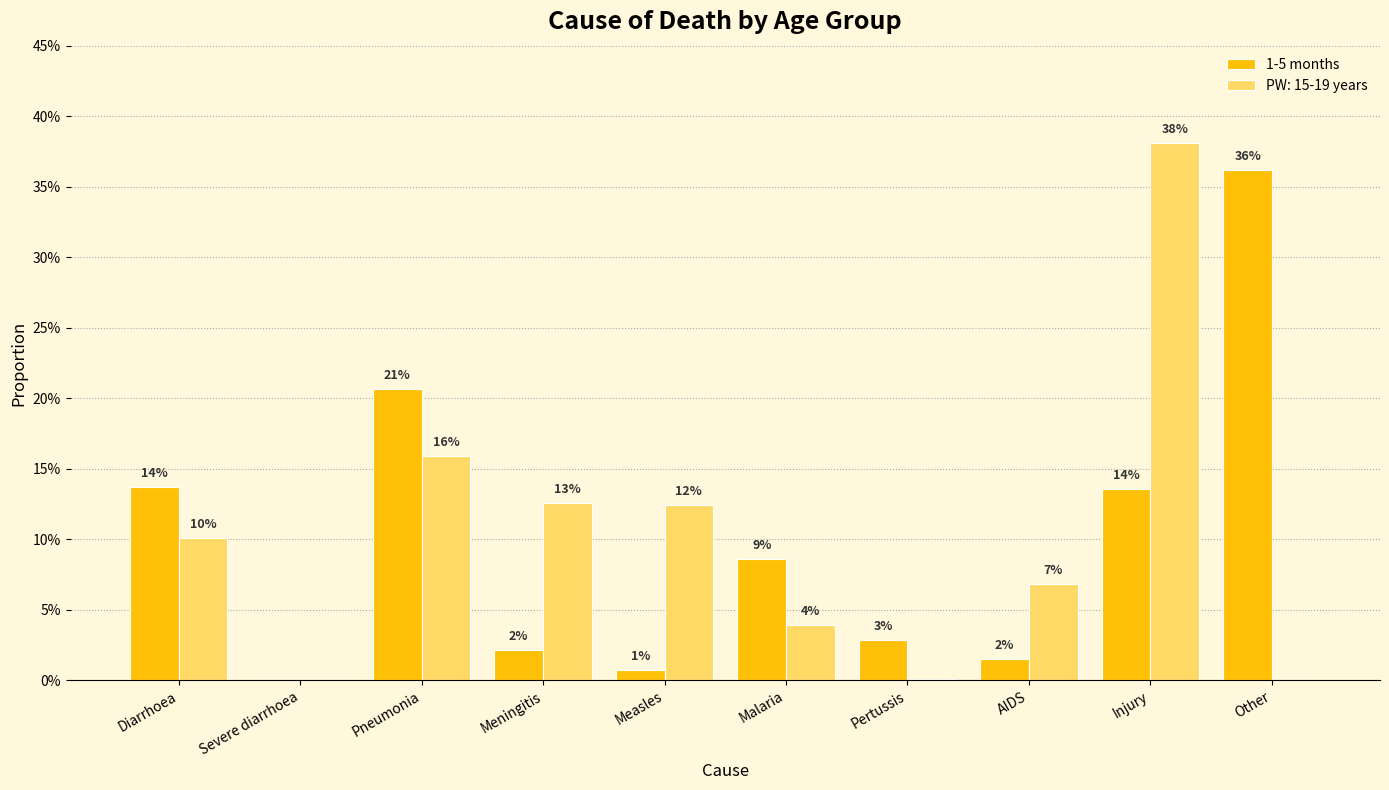

Which label corresponds to the smallest value in the chart?

Severe diarrhoea